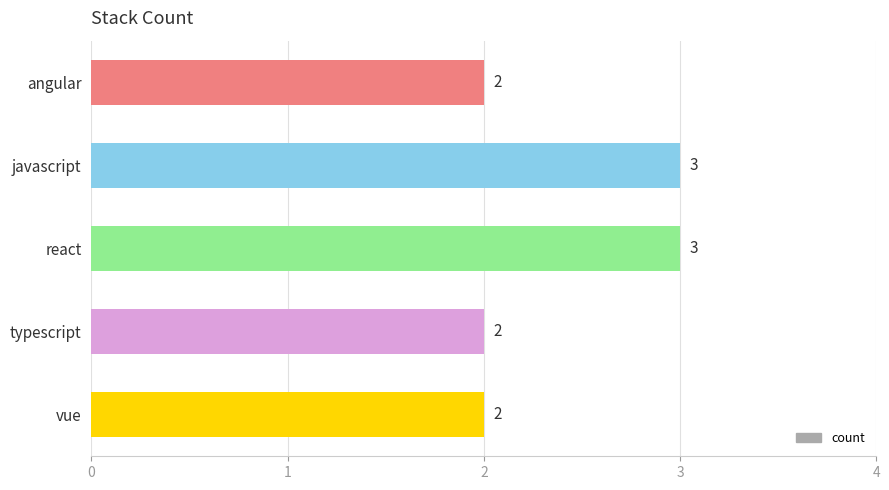

True or false: the data shows 3 at angular.

False